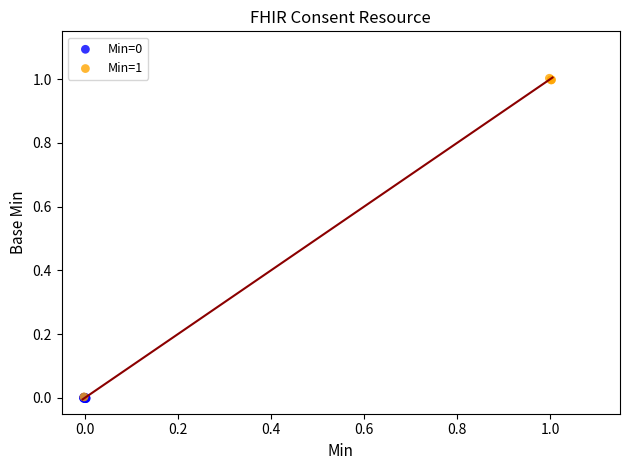

Which series has the widest spread of Y values?

Min=1